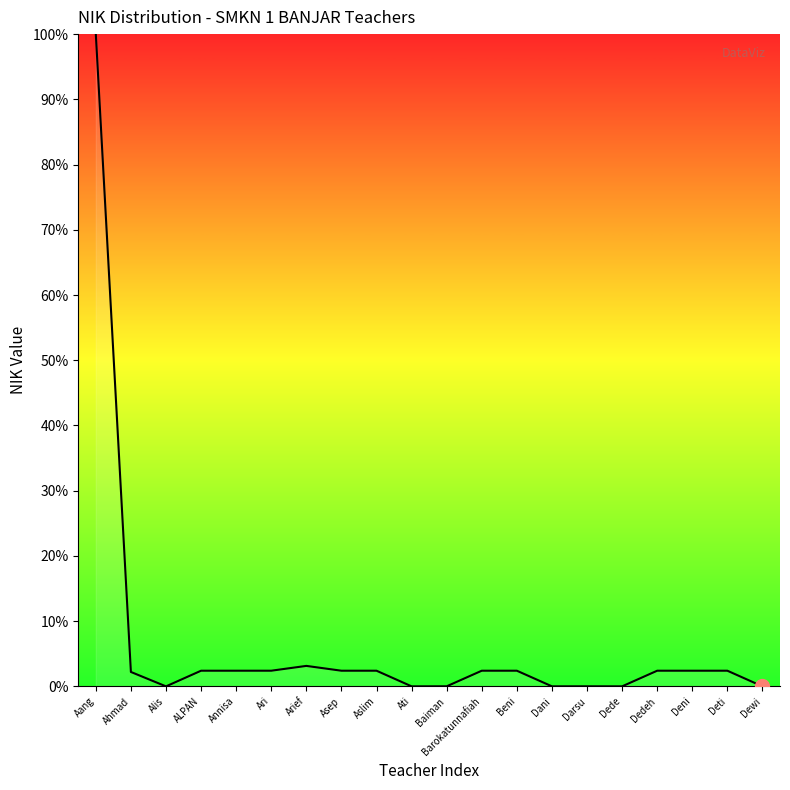

The value at Barokatunnafiah is 2.4. True or false?

True